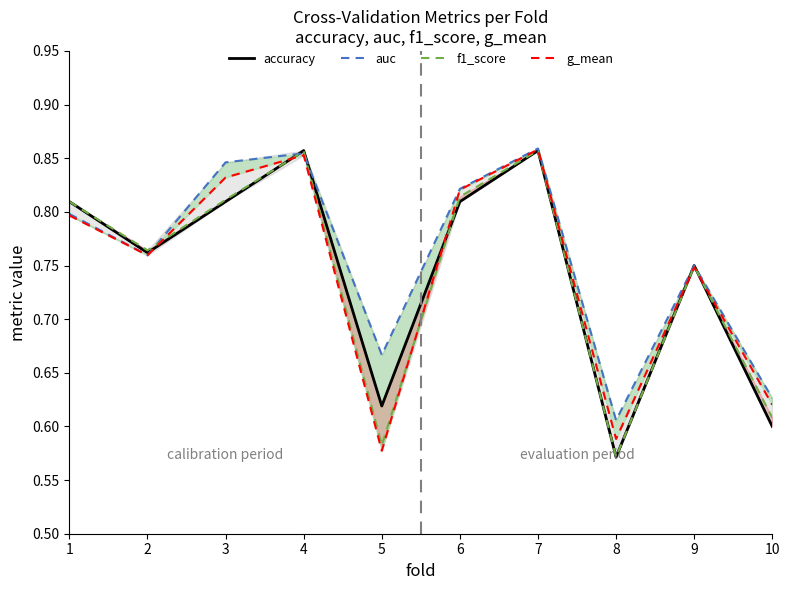

What is the average value of the g_mean series?

0.7